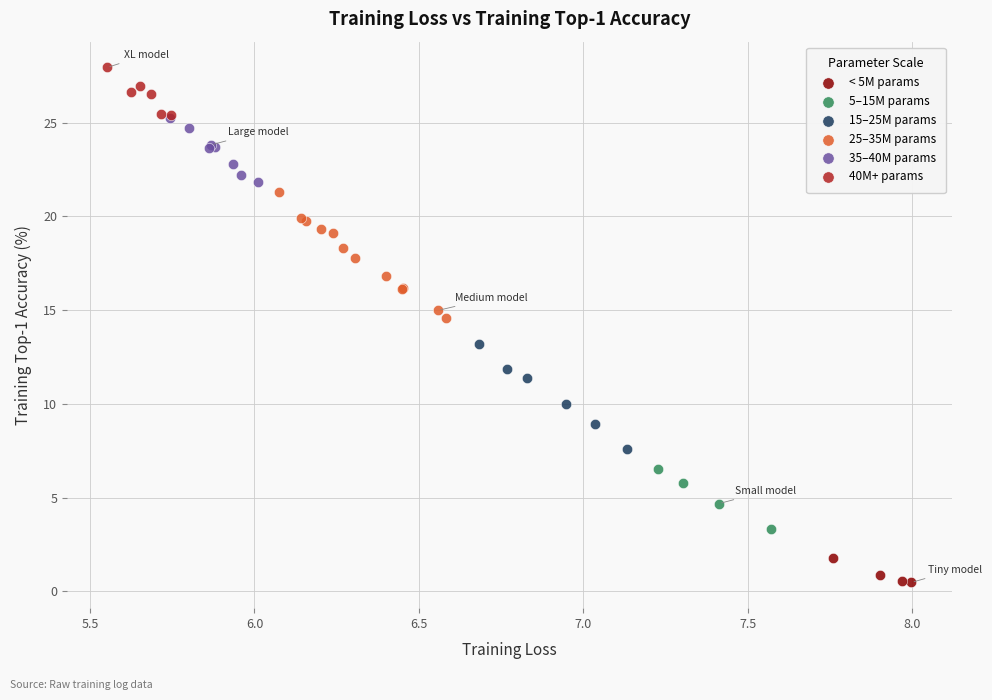

Which series contains the highest Y value?

40M+ params